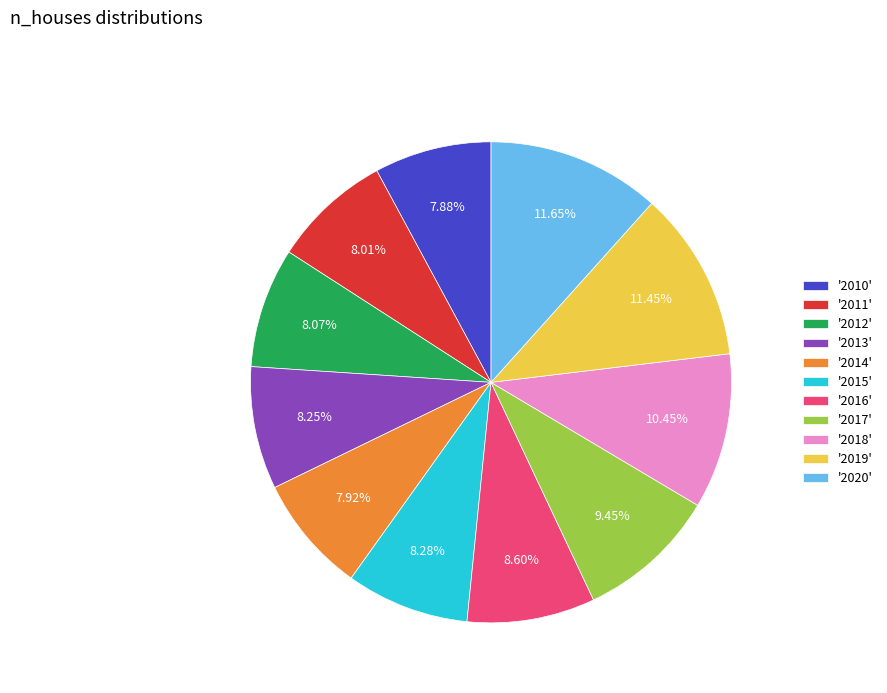

To the nearest percent, what is the difference between the largest and smallest slice percentages?

4%